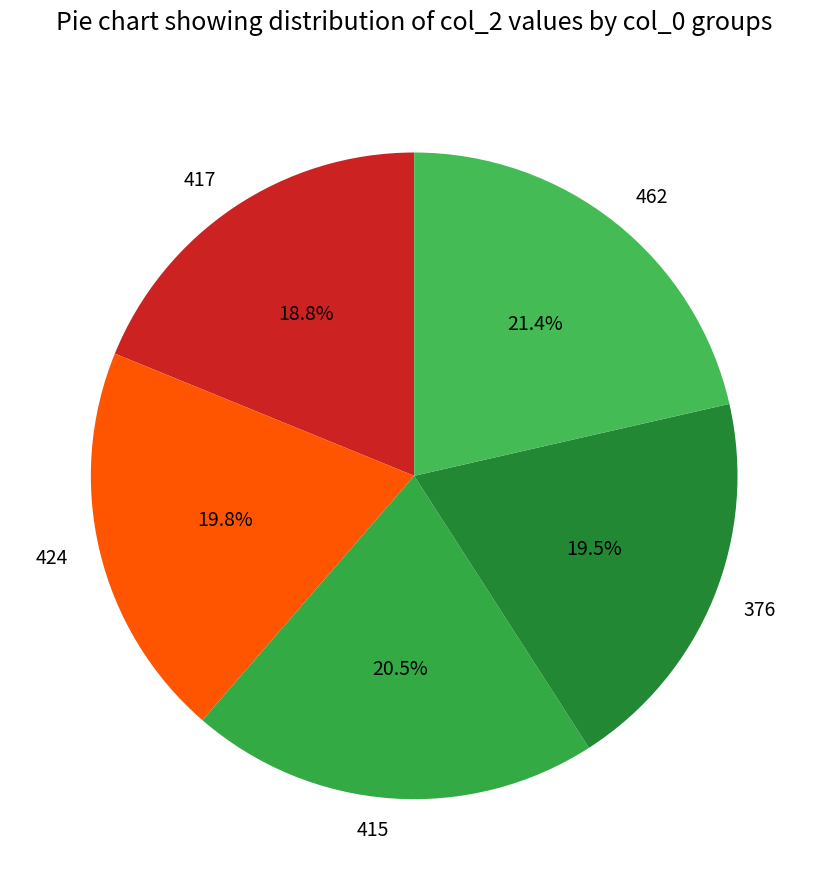

To the nearest percent, what portion does 462 represent?

21%